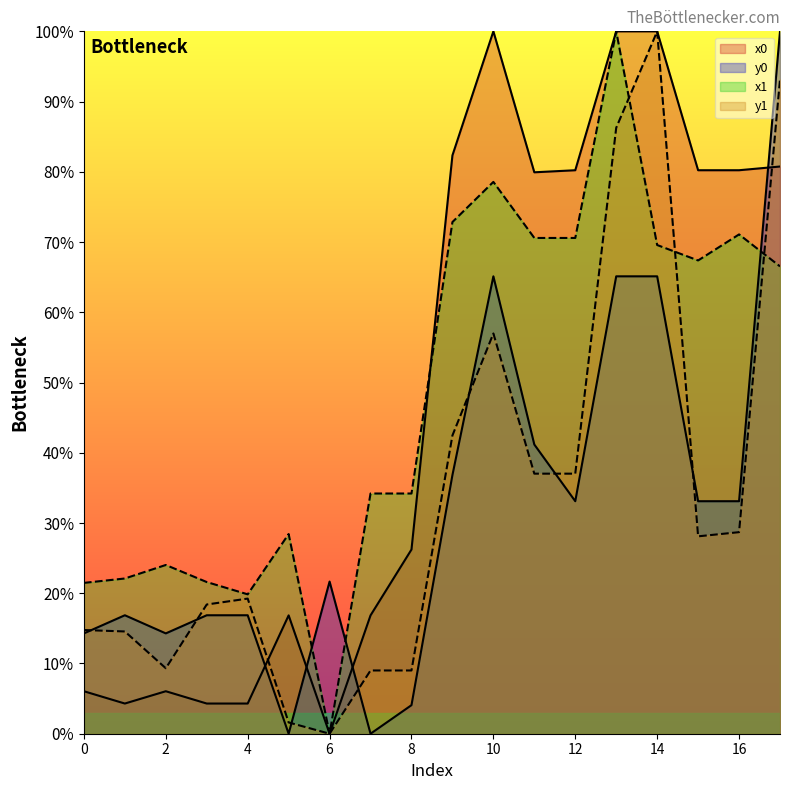

Reading left to right, list all the values displayed in this chart.

x0: 0=6.0	1=4.3	2=6.0	3=4.3	4=4.3	5=16.8	6=0.0	7=16.8	8=26.2	9=82.3	10=100.0	11=79.9	12=80.2	13=100.0	14=100.0	15=80.2	16=80.2	17=80.8
y0: 0=14.3	1=16.9	2=14.3	3=16.9	4=16.9	5=0.0	6=21.7	7=0.0	8=4.1	9=36.8	10=65.1	11=41.2	12=33.1	13=65.1	14=65.1	15=33.1	16=33.1	17=100.0
x1: 0=21.5	1=22.1	2=24.0	3=21.6	4=19.8	5=28.4	6=0.0	7=34.2	8=34.2	9=72.8	10=78.6	11=70.6	12=70.6	13=100.0	14=69.6	15=67.4	16=71.1	17=66.5
y1: 0=14.8	1=14.6	2=9.3	3=18.4	4=19.2	5=1.6	6=0.0	7=9.0	8=9.0	9=42.5	10=57.0	11=37.0	12=37.0	13=86.3	14=100.0	15=28.1	16=28.7	17=93.1